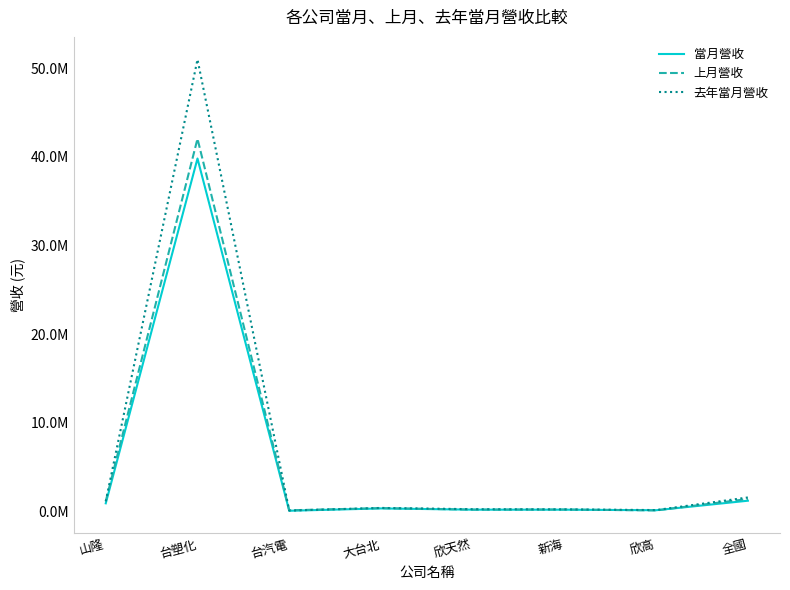

How many interior local peaks does the 當月營收 series have?

2